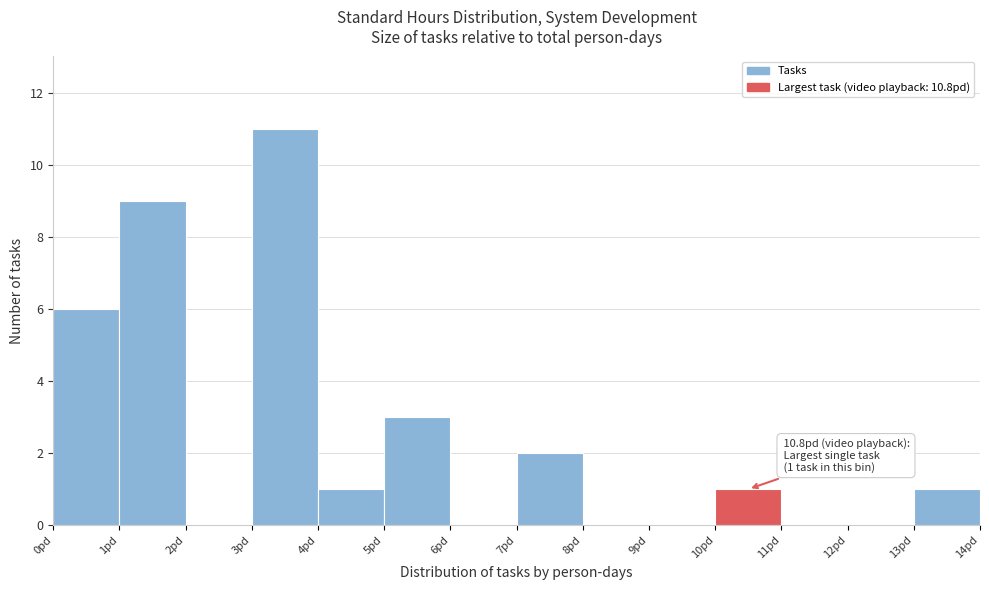

Which range on the x-axis has the tallest bar?

3 to 4